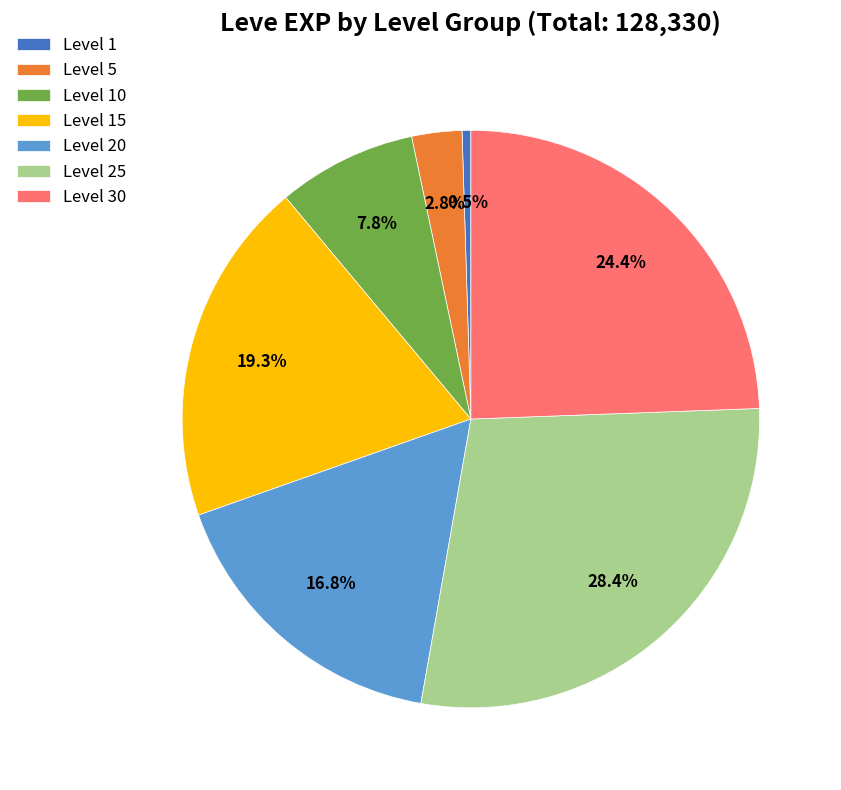

Which has a higher value, Level 25 or Level 30?

Level 25